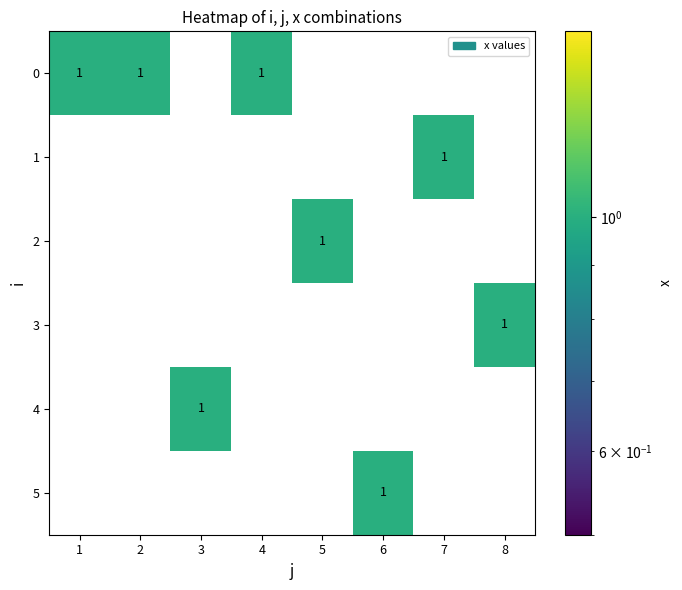

True or false: 0 has a value of 1 at 4.

True